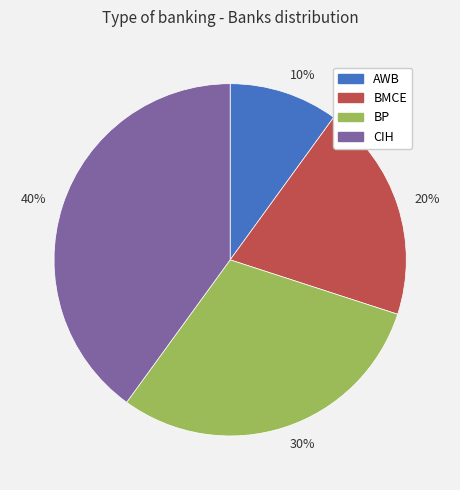

Do 20% and 40% together represent more than half of the pie?

Yes